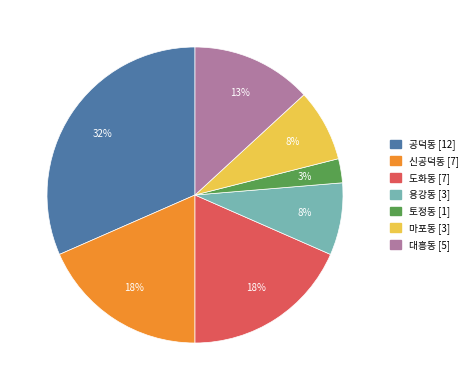

To the nearest percent, what is the average slice percentage?

14%